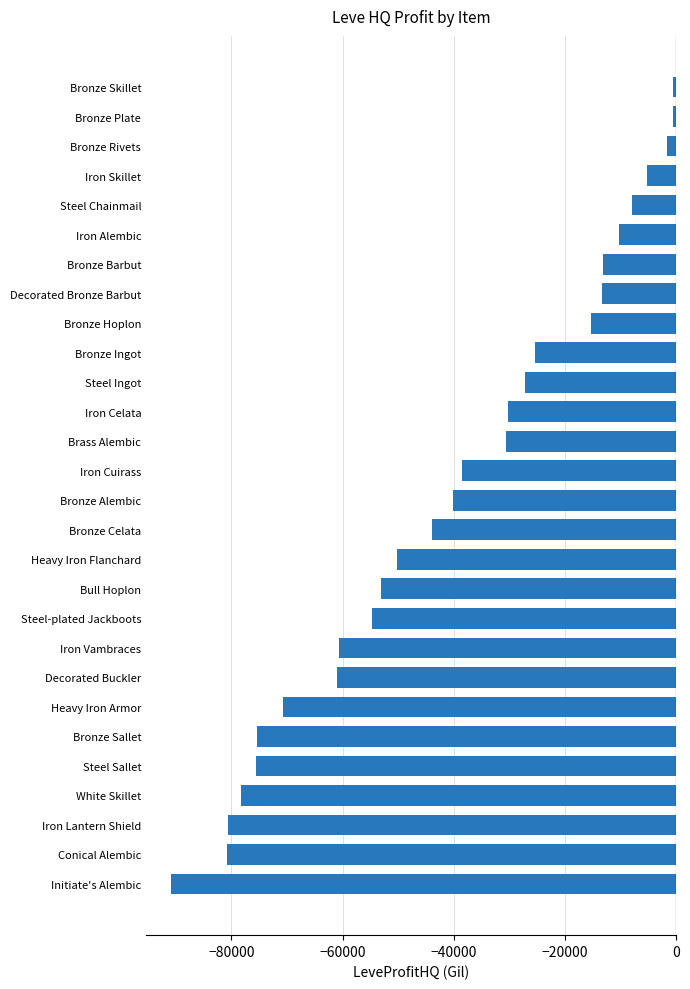

What is the minimum value shown in the chart?

-90822.0